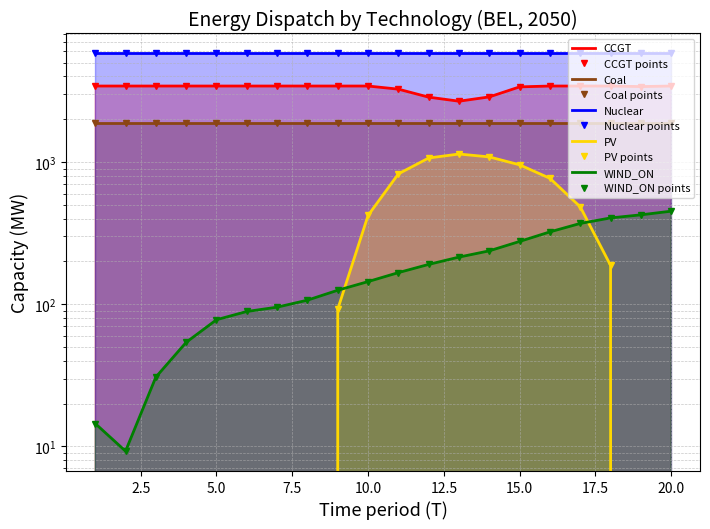

True or false: WIND_ON and CCGT intersect in this chart.

False